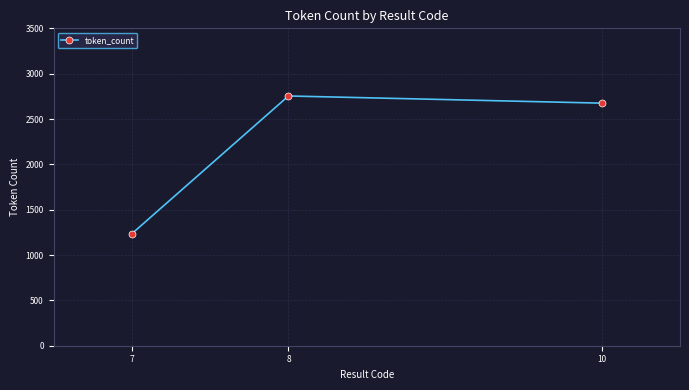

List the labels in order of value, smallest first.

7, 10, 8